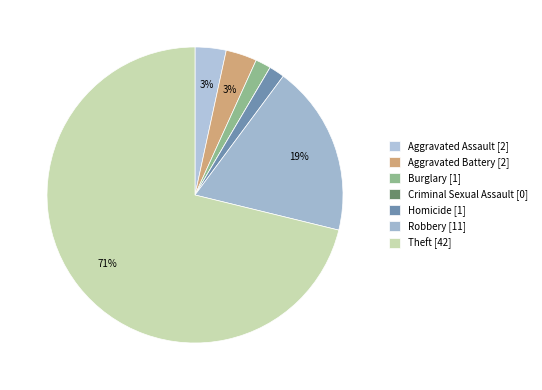

Which slice is the smallest?

Criminal Sexual Assault